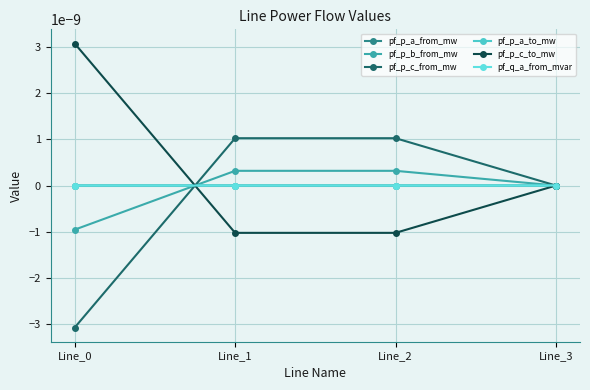

Where do pf_q_a_from_mvar and pf_p_b_from_mw first cross each other?

Line_0 and Line_1